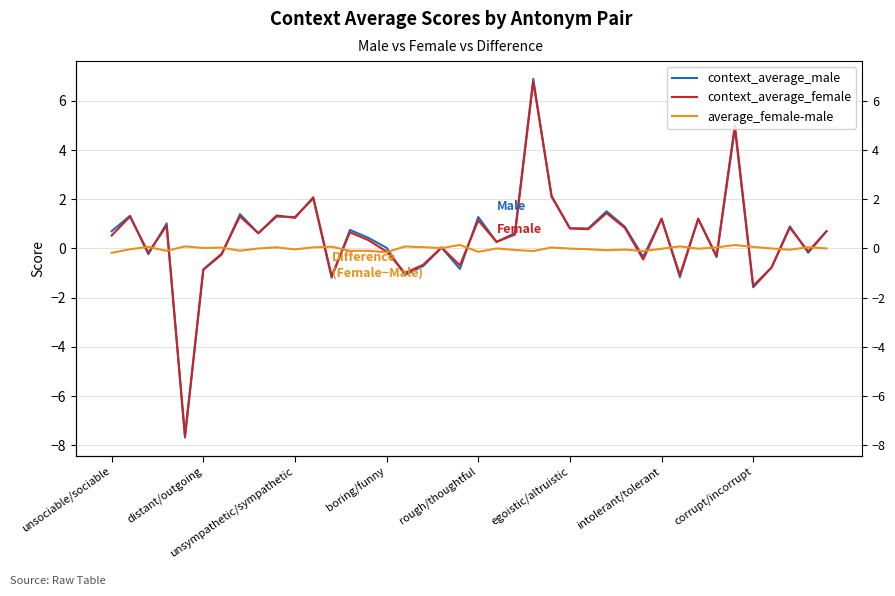

At which category does the chart reach its peak across all series?

23